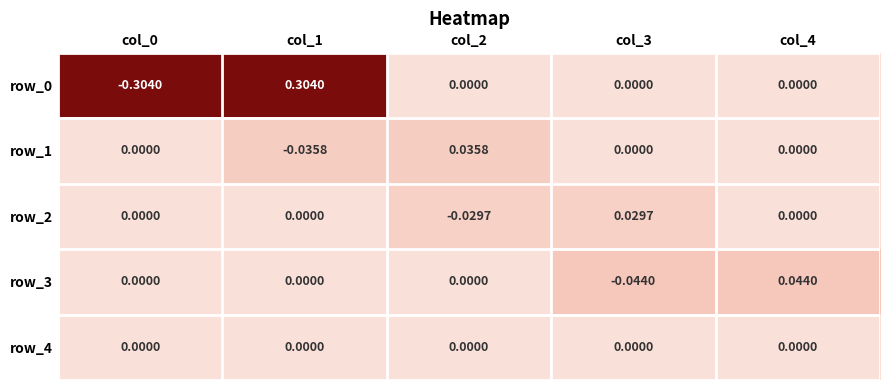

Is the value of row_1 at col_2 greater than the value of row_0 at col_3?

Yes